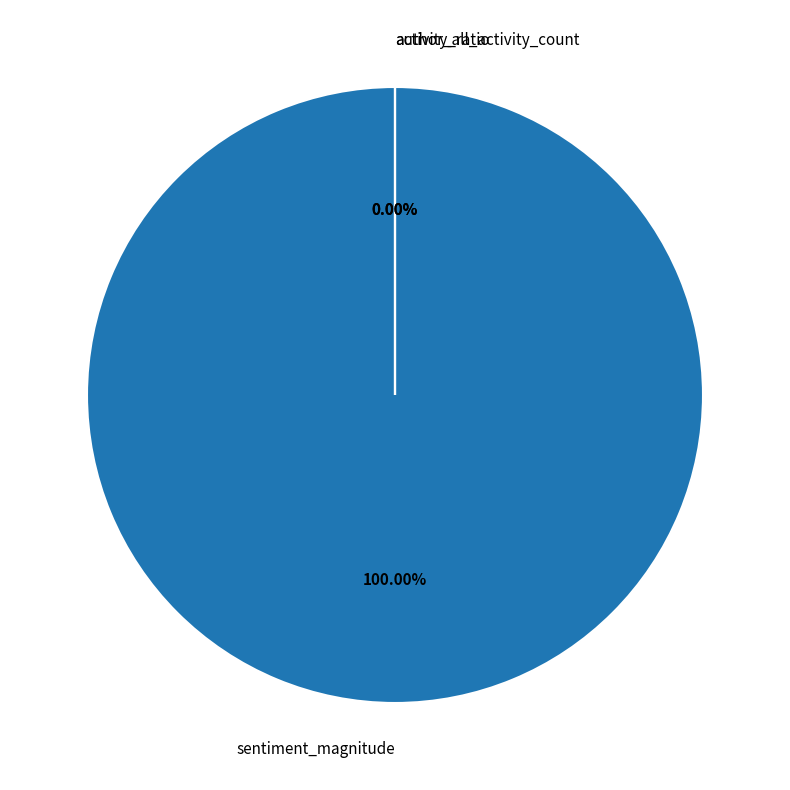

What is the largest slice in the pie chart?

sentiment_magnitude